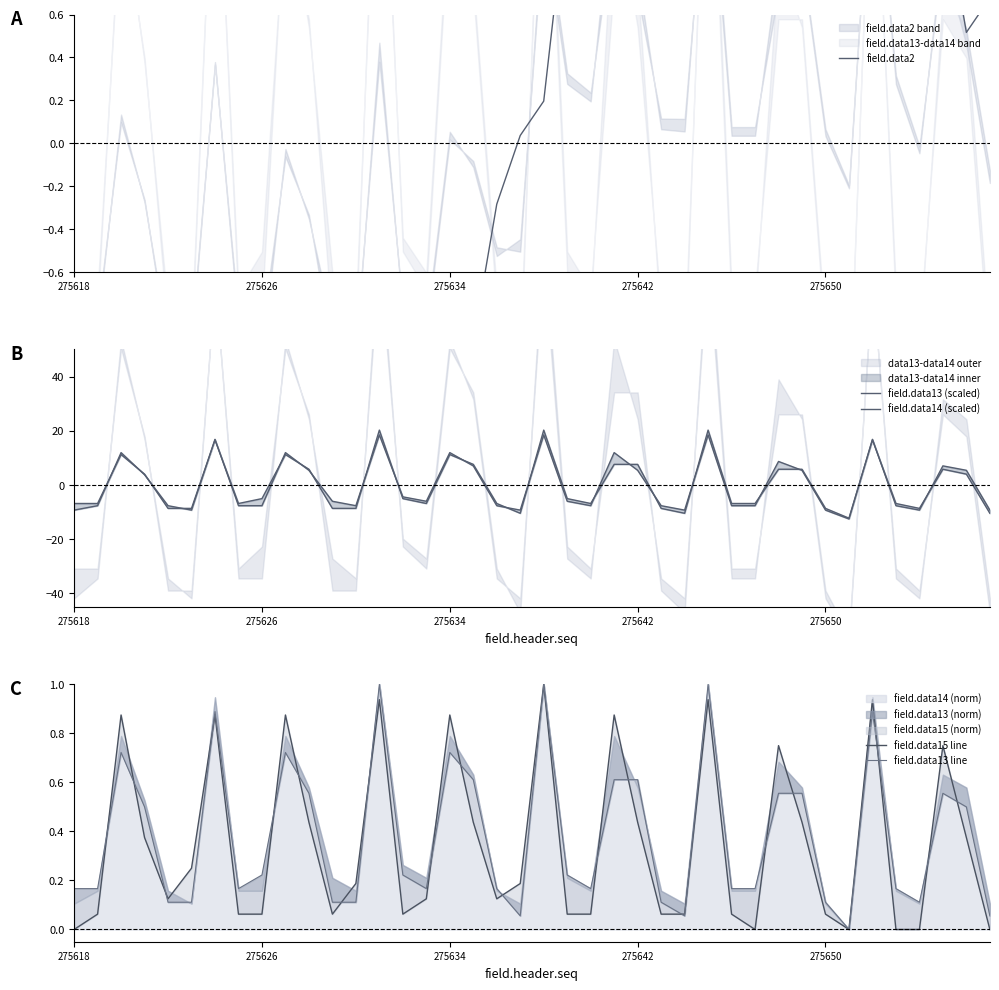

True or false: field.data14 (scaled) has more than 1 interior local peaks.

True